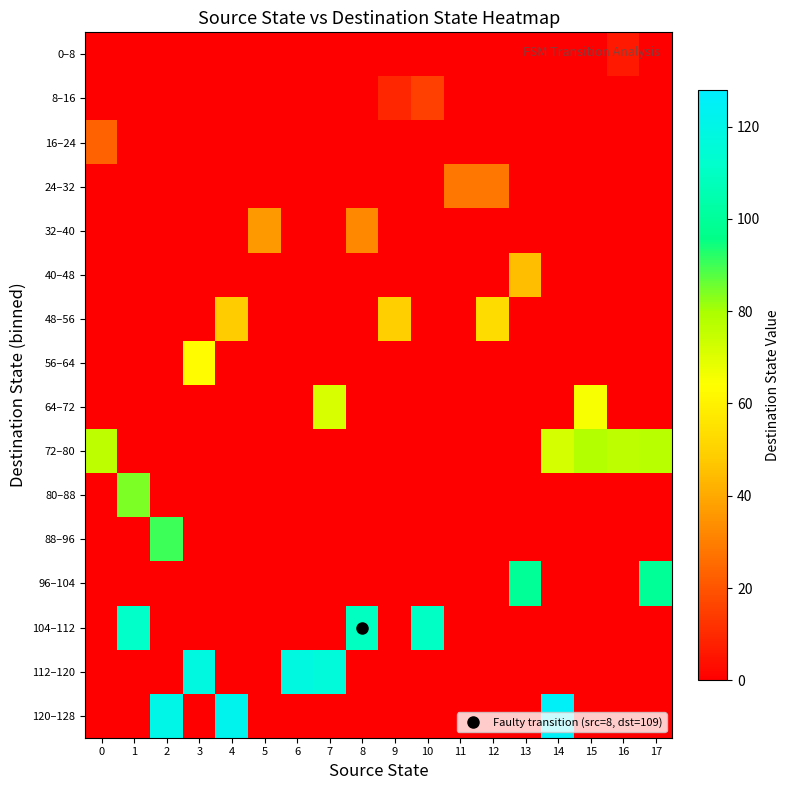

Reading left to right, transcribe all the data shown in this chart.

0–8: 0=0	1=0	2=0	3=0	4=0	5=0	6=0	7=0	8=0	9=0	10=0	11=0	12=0	13=0	14=0	15=0	16=6	17=0
8–16: 0=0	1=0	2=0	3=0	4=0	5=0	6=0	7=0	8=0	9=9	10=15	11=0	12=0	13=0	14=0	15=0	16=0	17=0
16–24: 0=23	1=0	2=0	3=0	4=0	5=0	6=0	7=0	8=0	9=0	10=0	11=0	12=0	13=0	14=0	15=0	16=0	17=0
24–32: 0=0	1=0	2=0	3=0	4=0	5=0	6=0	7=0	8=0	9=0	10=0	11=28	12=28	13=0	14=0	15=0	16=0	17=0
32–40: 0=0	1=0	2=0	3=0	4=0	5=36	6=0	7=0	8=32	9=0	10=0	11=0	12=0	13=0	14=0	15=0	16=0	17=0
40–48: 0=0	1=0	2=0	3=0	4=0	5=0	6=0	7=0	8=0	9=0	10=0	11=0	12=0	13=45	14=0	15=0	16=0	17=0
48–56: 0=0	1=0	2=0	3=0	4=48	5=0	6=0	7=0	8=0	9=49	10=0	11=0	12=53	13=0	14=0	15=0	16=0	17=0
56–64: 0=0	1=0	2=0	3=63	4=0	5=0	6=0	7=0	8=0	9=0	10=0	11=0	12=0	13=0	14=0	15=0	16=0	17=0
64–72: 0=0	1=0	2=0	3=0	4=0	5=0	6=0	7=71	8=0	9=0	10=0	11=0	12=0	13=0	14=0	15=65	16=0	17=0
72–80: 0=76	1=0	2=0	3=0	4=0	5=0	6=0	7=0	8=0	9=0	10=0	11=0	12=0	13=0	14=72	15=78	16=76	17=77
80–88: 0=0	1=84	2=0	3=0	4=0	5=0	6=0	7=0	8=0	9=0	10=0	11=0	12=0	13=0	14=0	15=0	16=0	17=0
88–96: 0=0	1=0	2=90	3=0	4=0	5=0	6=0	7=0	8=0	9=0	10=0	11=0	12=0	13=0	14=0	15=0	16=0	17=0
96–104: 0=0	1=0	2=0	3=0	4=0	5=0	6=0	7=0	8=0	9=0	10=0	11=0	12=0	13=99	14=0	15=0	16=0	17=99
104–112: 0=0	1=111	2=0	3=0	4=0	5=0	6=0	7=0	8=109	9=0	10=110	11=0	12=0	13=0	14=0	15=0	16=0	17=0
112–120: 0=0	1=0	2=0	3=118	4=0	5=0	6=118	7=116	8=0	9=0	10=0	11=0	12=0	13=0	14=0	15=0	16=0	17=0
120–128: 0=0	1=0	2=120	3=0	4=122	5=0	6=0	7=0	8=0	9=0	10=0	11=0	12=0	13=0	14=125	15=0	16=0	17=0